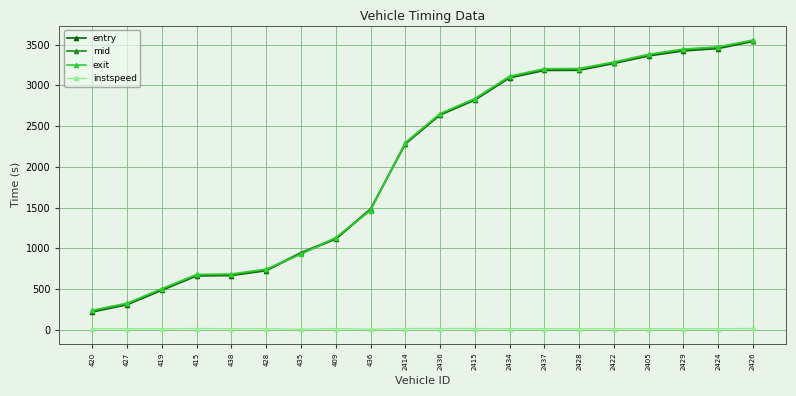

What is the difference between the exit values at 2426 and 438?

2874.2